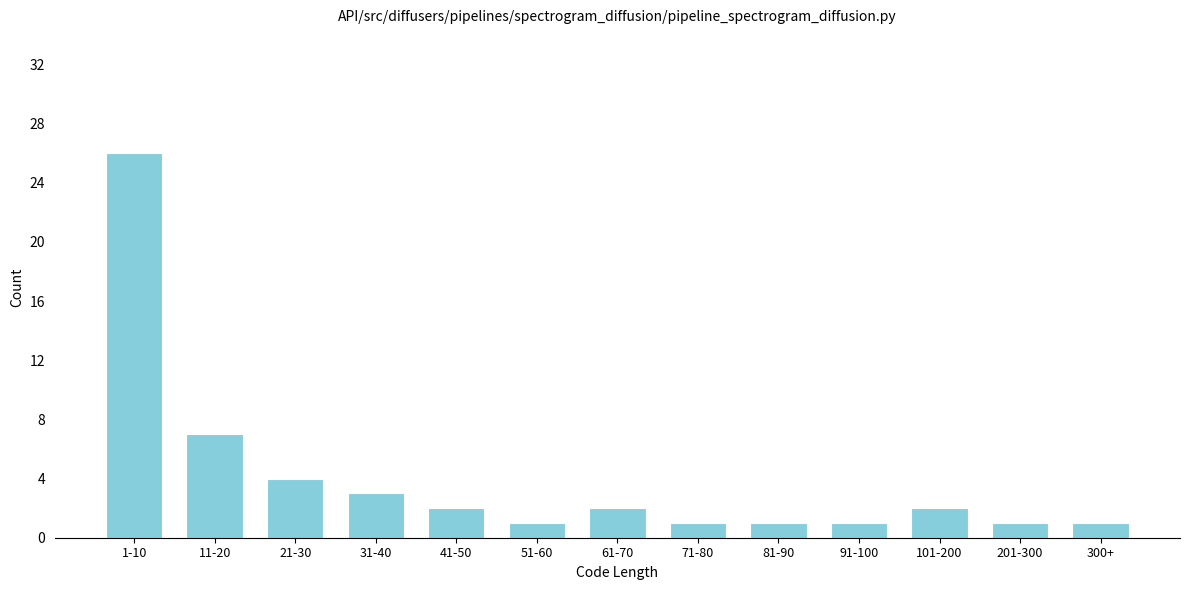

Reading left to right, extract all data points from this chart.

26	7	4	3	2	1	2	1	1	1	2	1	1